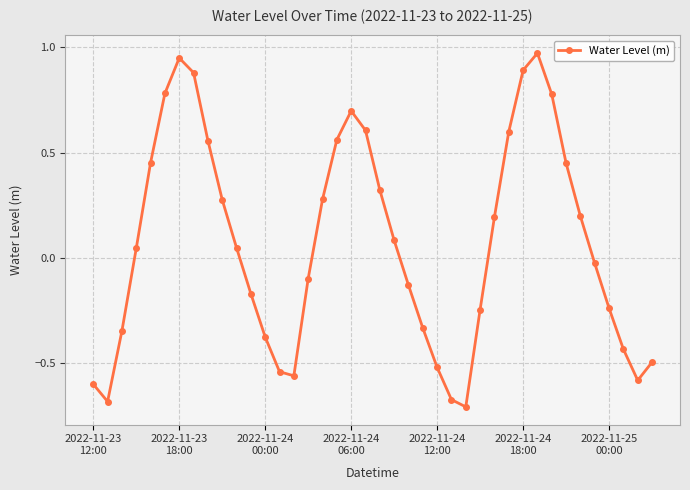

What is the difference between the second highest and second lowest values?

1.6